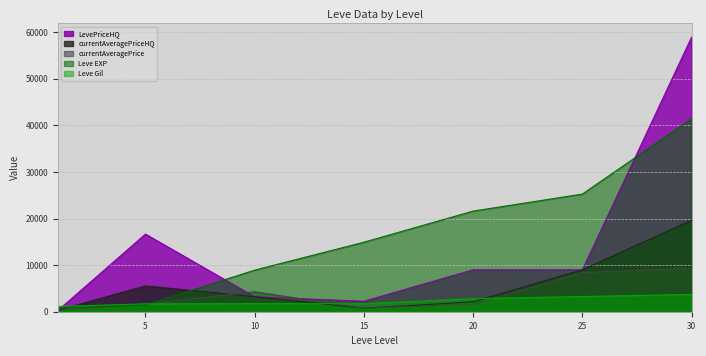

What are all the series names shown in the legend?

LevePriceHQ, currentAveragePriceHQ, currentAveragePrice, Leve EXP, Leve Gil